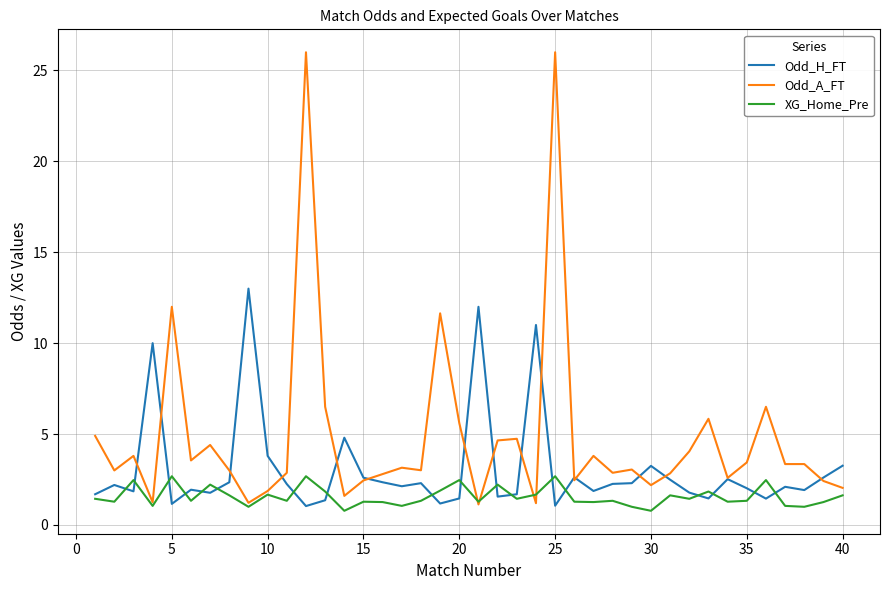

What is the smallest value displayed?

0.8